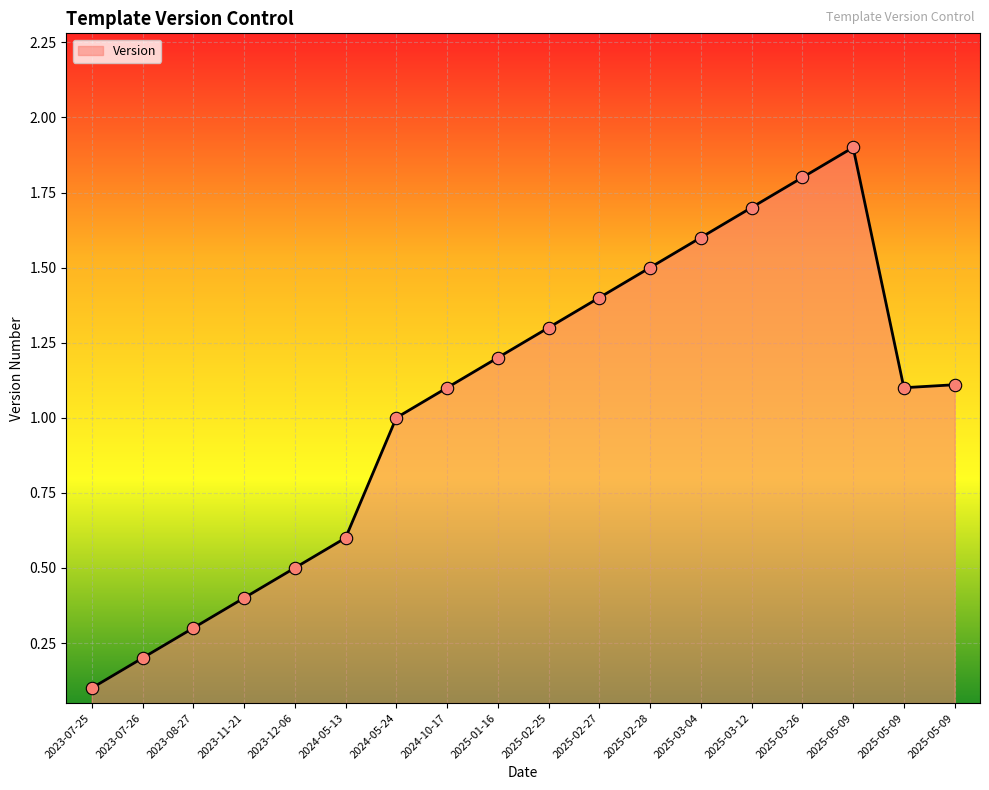

Is this an area chart (filled region under the line)?

Yes